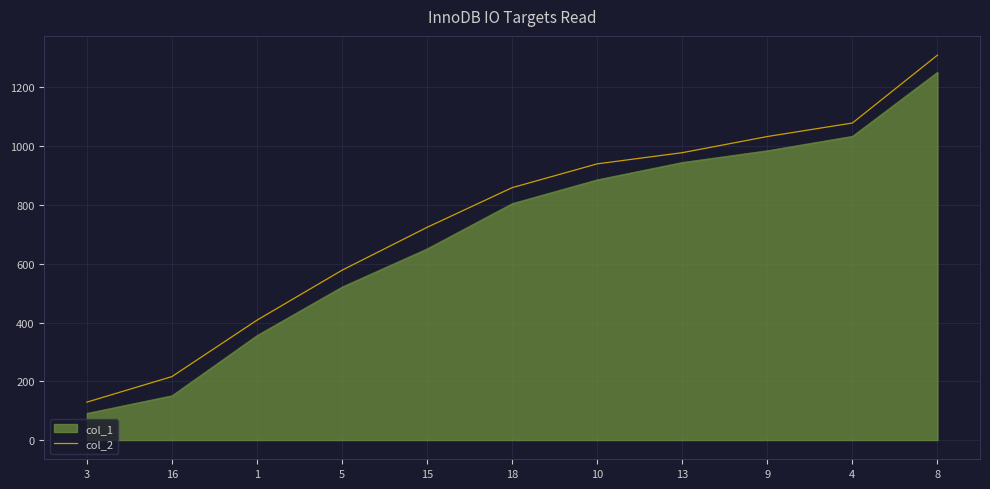

At which label does the data first exceed 859?

10